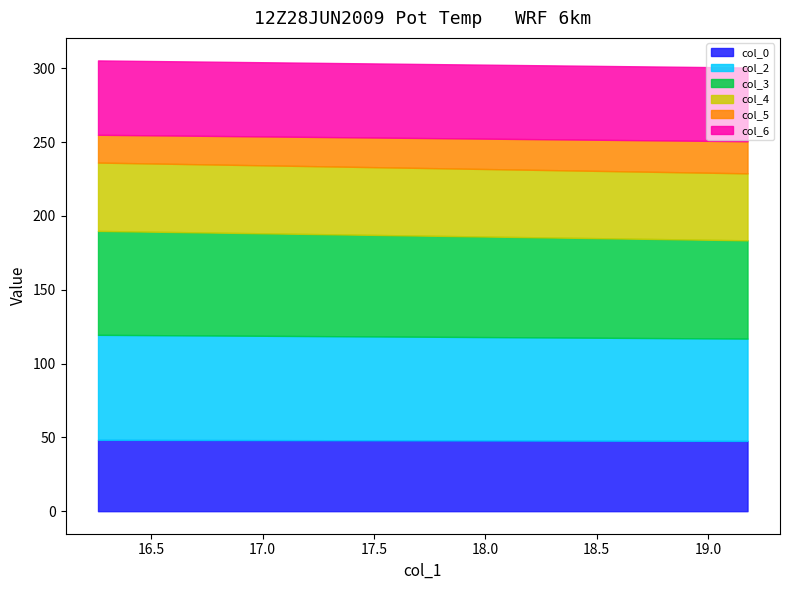

Reading right to left, extract all data points from this chart.

col_0: 47.6	48.3
col_2: 69.3	71.1
col_3: 66.6	70.4
col_4: 45.4	46.3
col_5: 21.7	18.8
col_6: 50.0	50.4